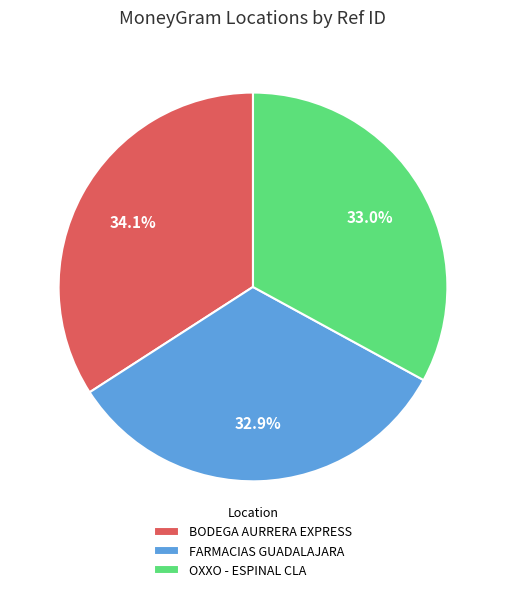

How many slices are in this pie chart?

3